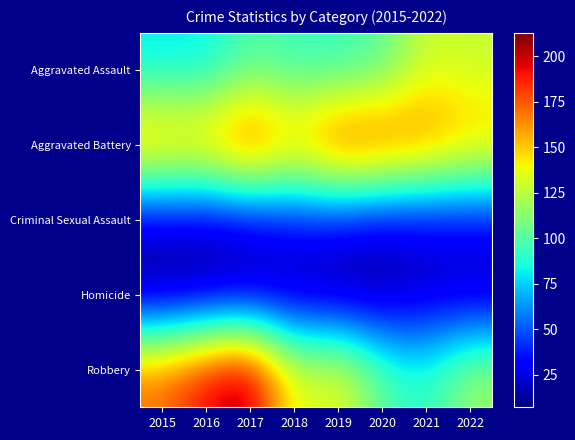

What is the greatest value displayed?

213